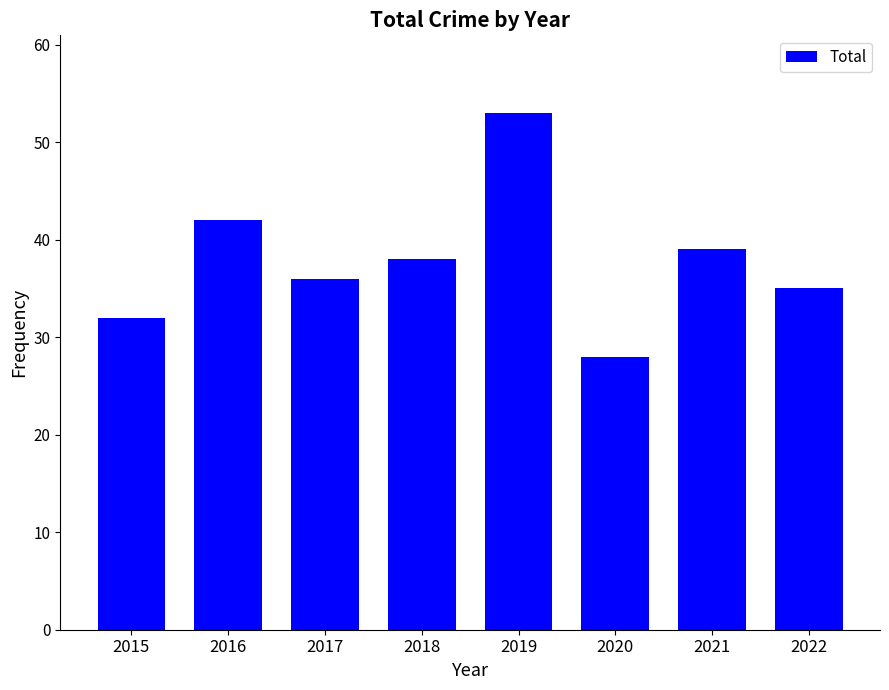

Reading left to right, extract all data points from this chart.

2015=32	2016=42	2017=36	2018=38	2019=53	2020=28	2021=39	2022=35